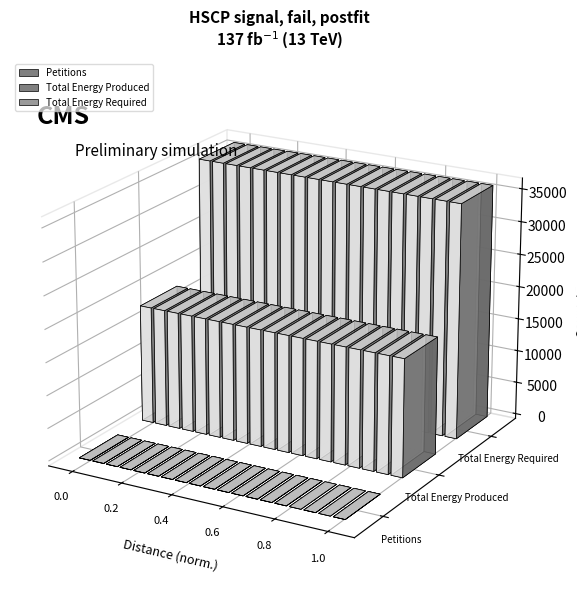

How many groups of bars are there?

19